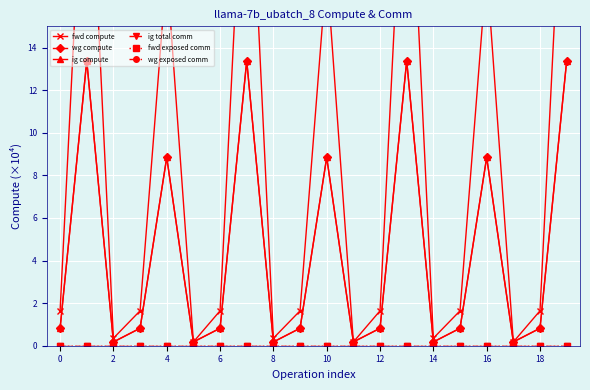

What is the label of the 5th point from the right?

15